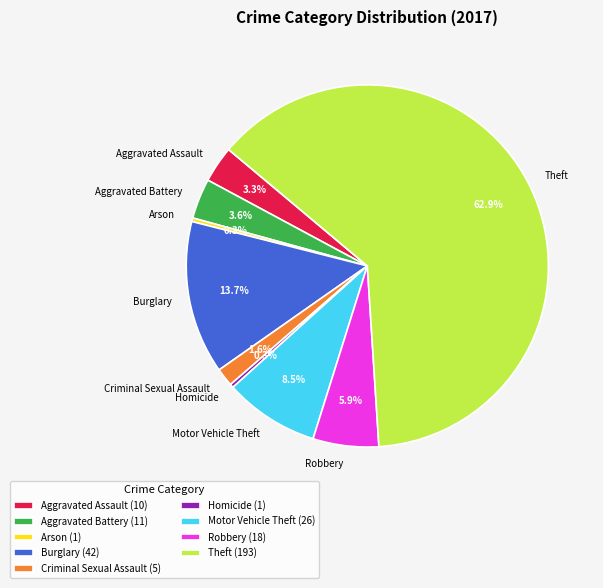

Which category accounts for the majority?

Theft